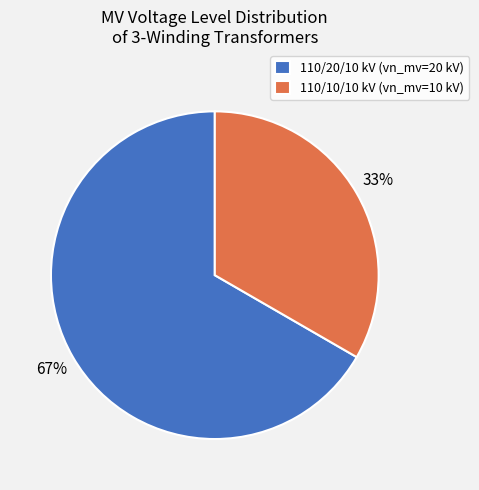

Count the number of slices in the pie.

2